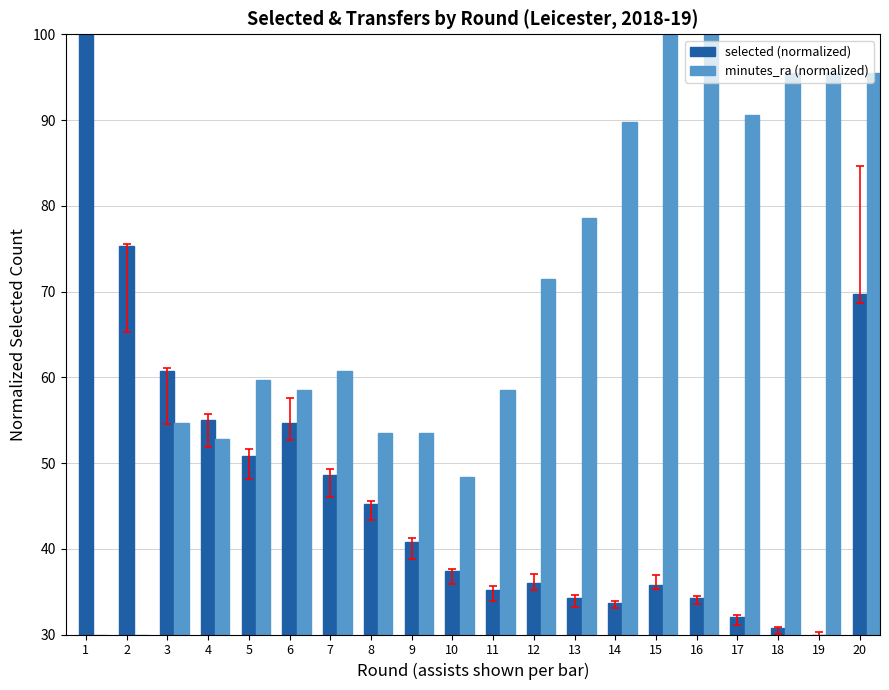

Is the value of selected (normalized) at 18 greater than the value of minutes_ra (normalized) at 16?

No